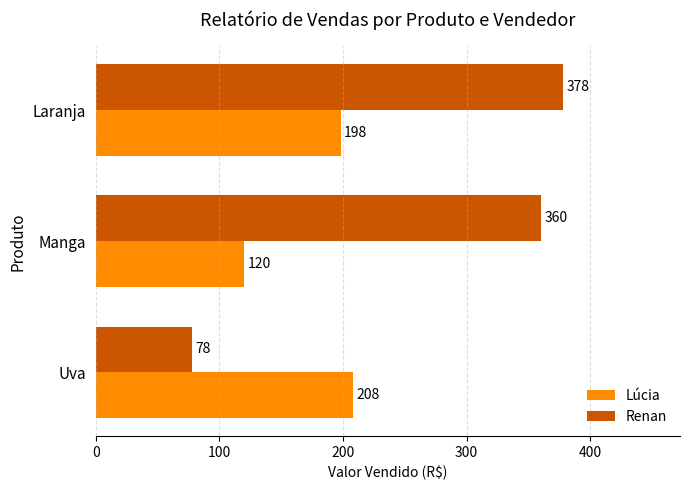

List the labels in order of Renan value, largest first.

Laranja, Manga, Uva